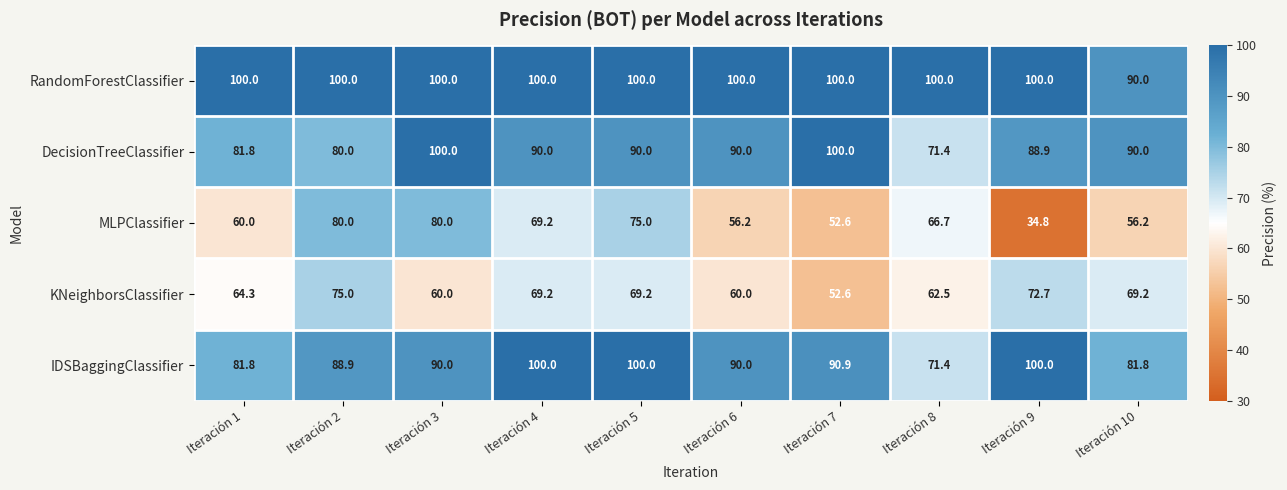

What is the highest value of the KNeighborsClassifier series?

75.0